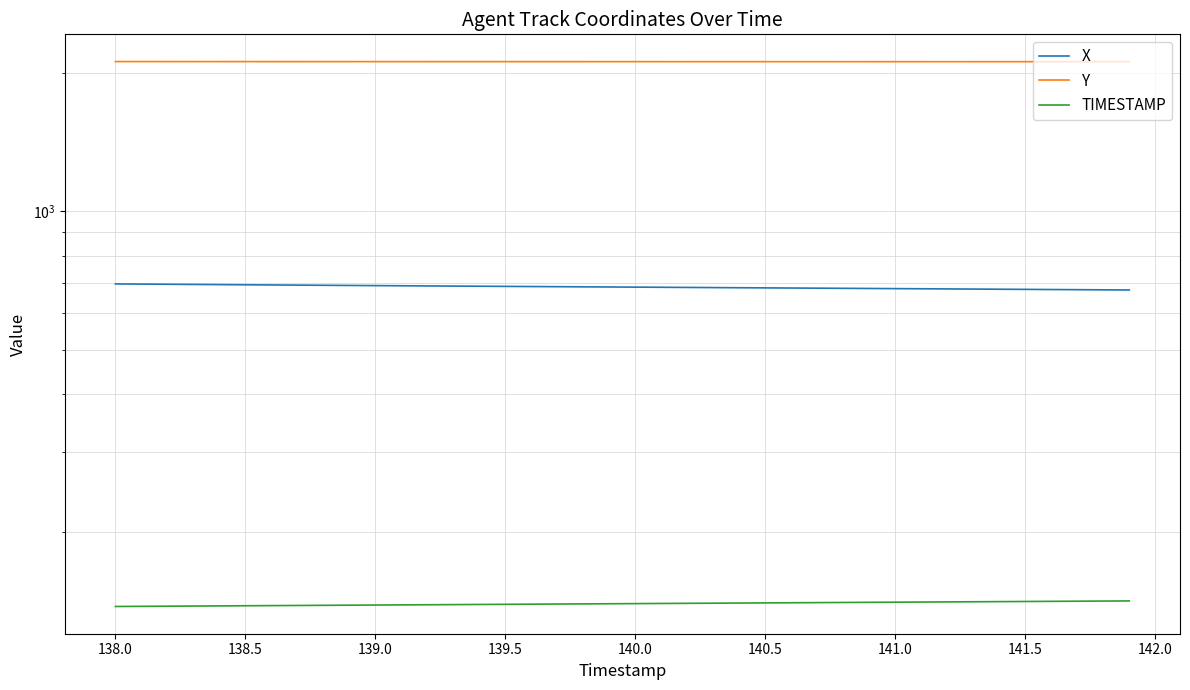

Which series has the largest total across all categories?

Y